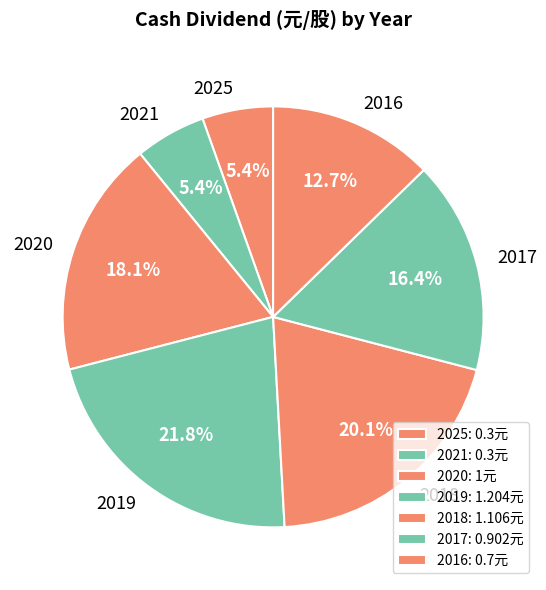

How many slices are in this pie chart?

7